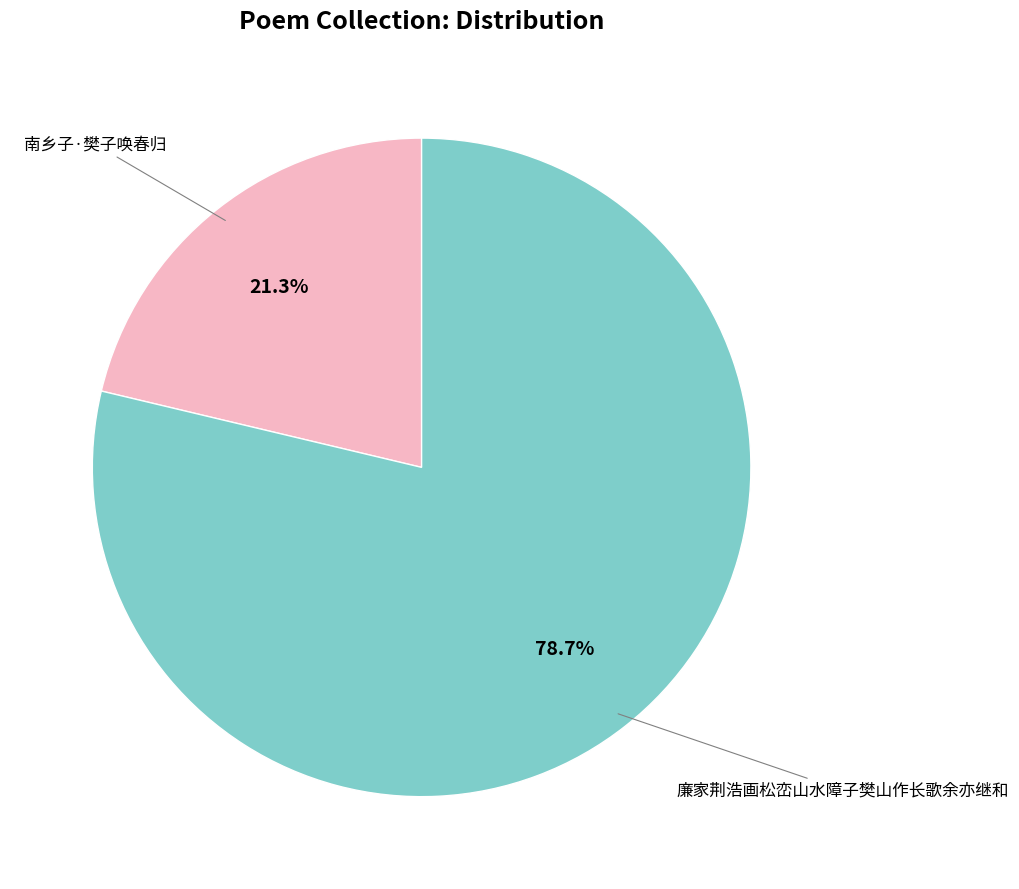

Is there any slice that represents more than half of the pie?

Yes